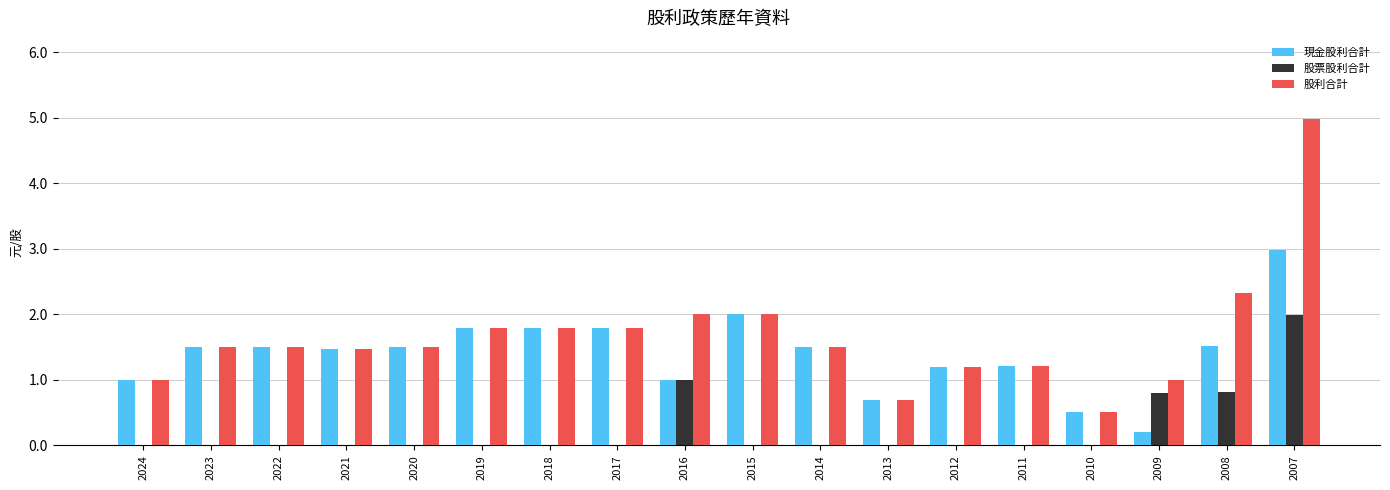

Count the number of categories in the chart.

18